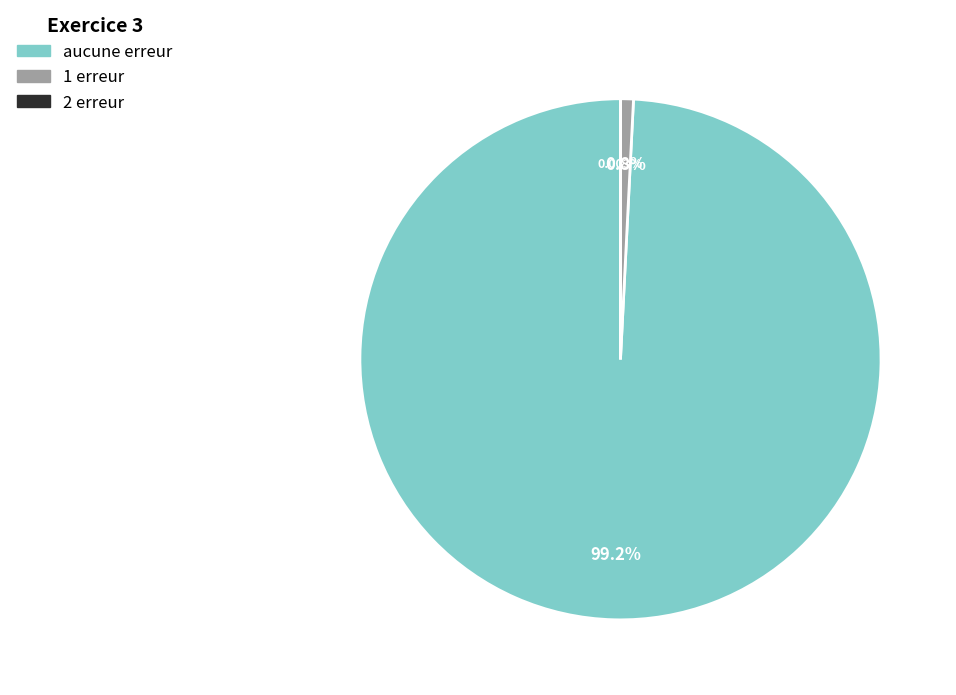

Is there any slice that represents more than half of the pie?

Yes